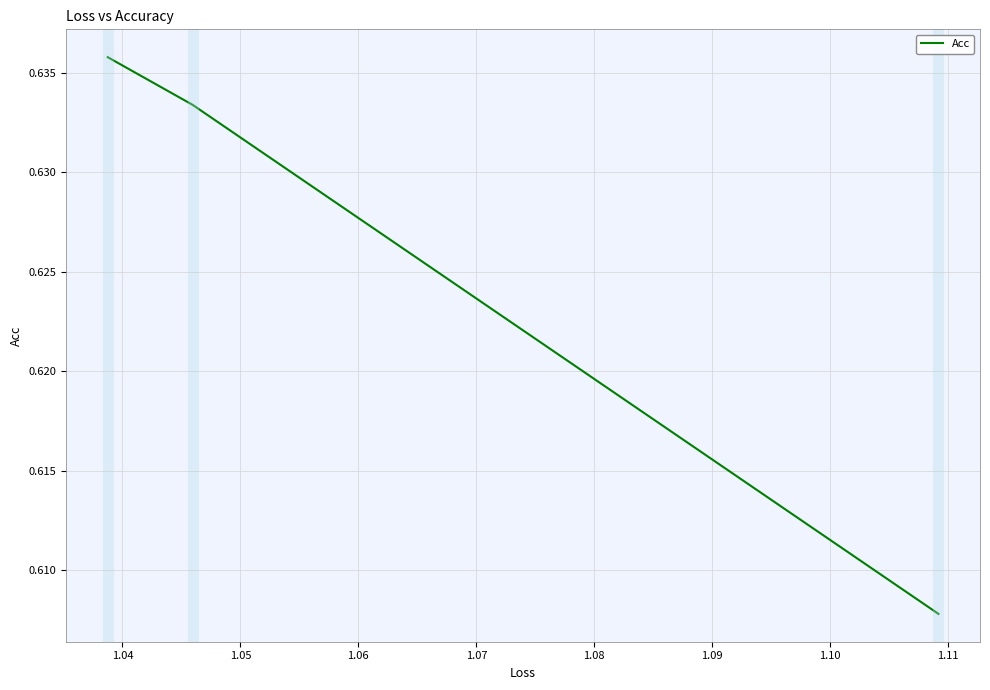

What is the maximum value shown in the chart?

0.6